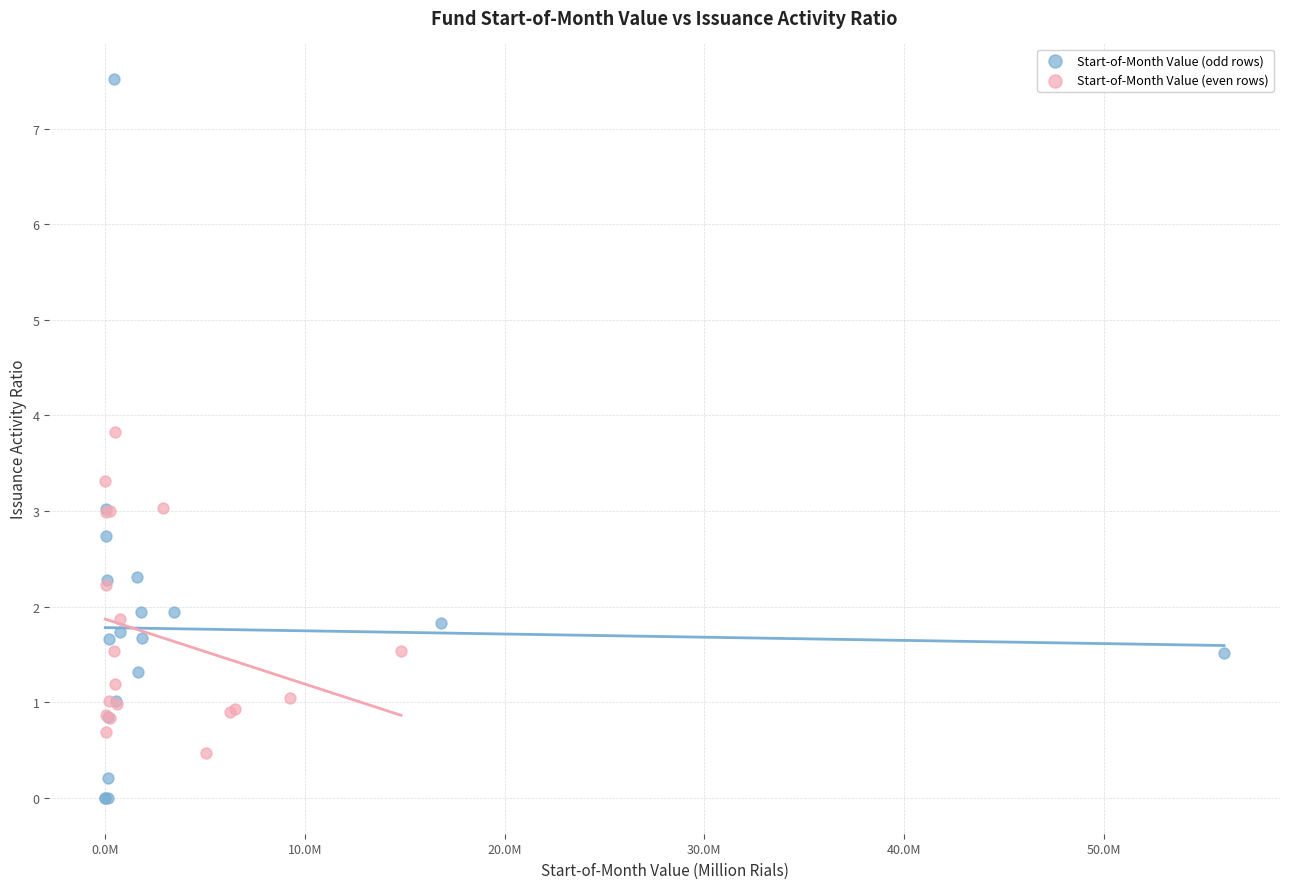

Which series contains the highest Y value?

Start-of-Month Value (odd rows)